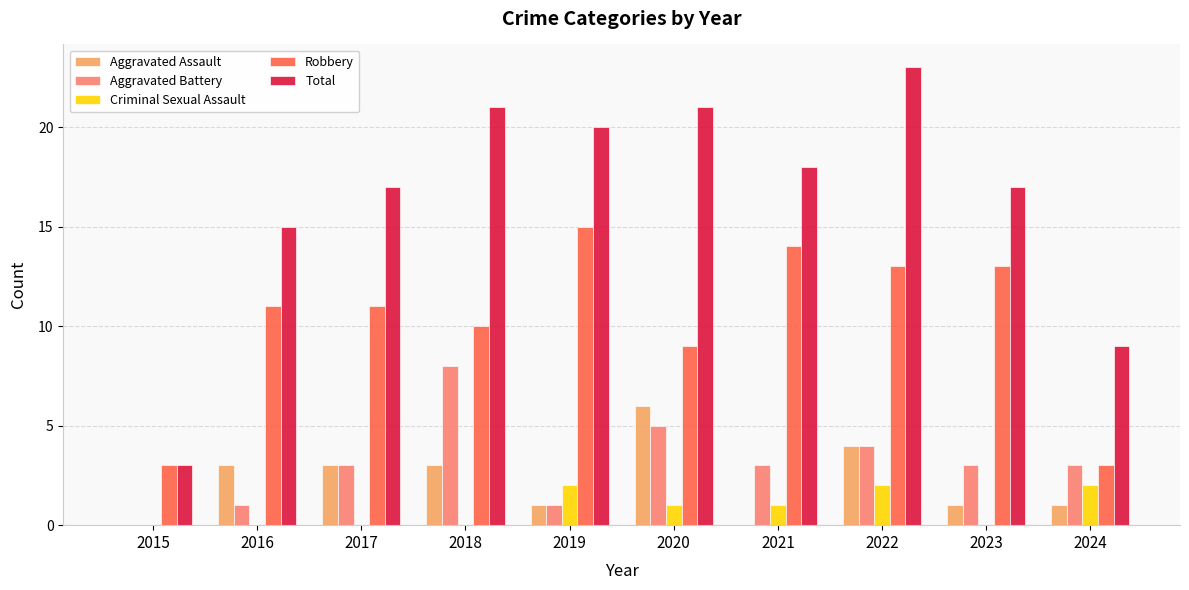

How many distinct data groups are displayed?

5